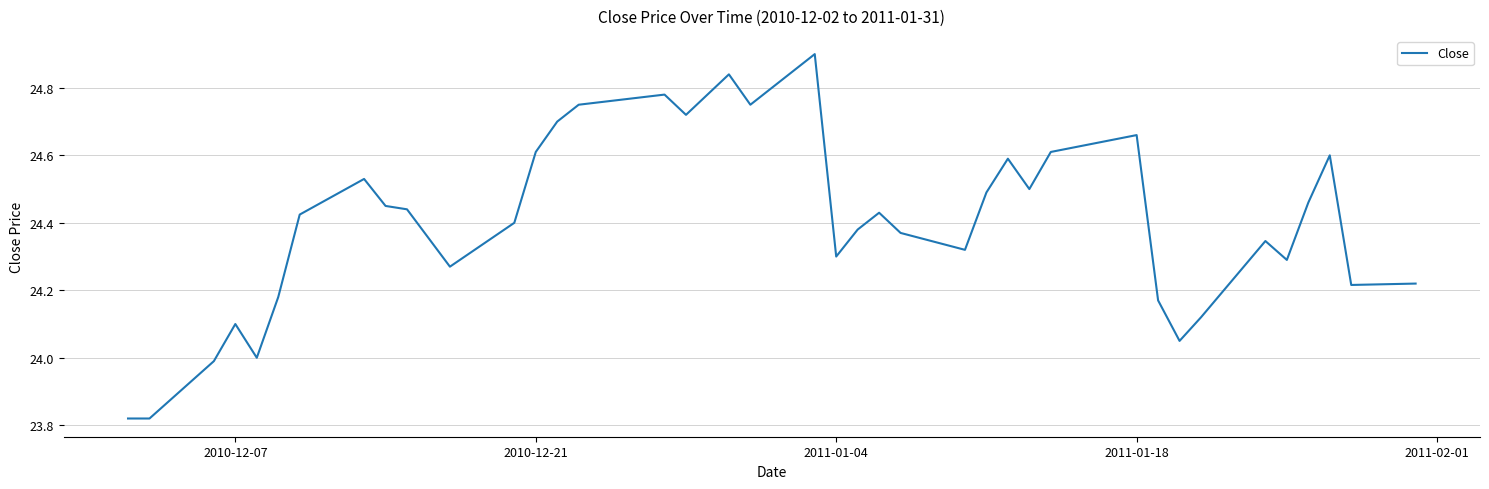

What is the greatest value displayed?

24.9